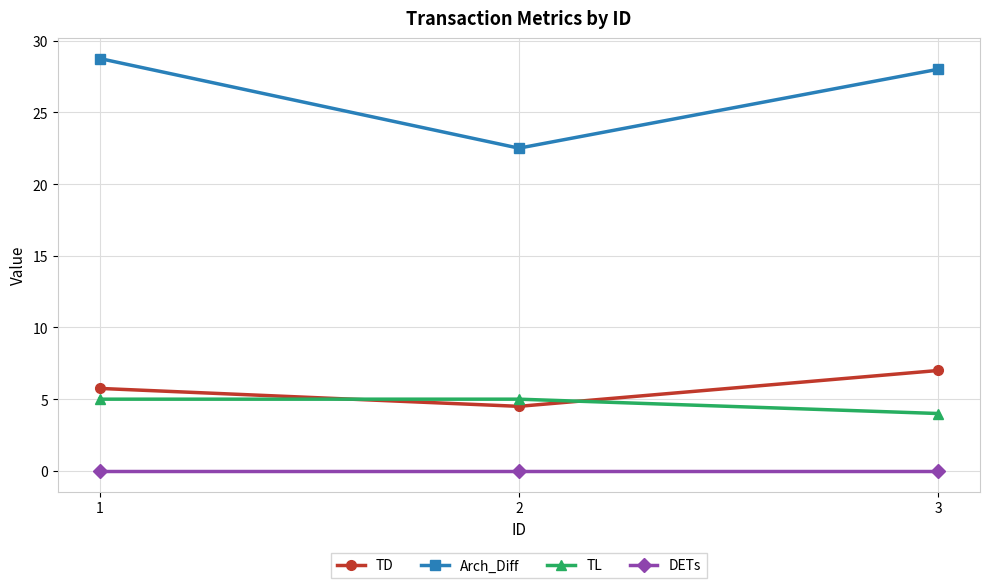

Reading right to left, what are all the values shown in this chart?

TD: 3=7.0	2=4.5	1=5.8
Arch_Diff: 3=28.0	2=22.5	1=28.8
TL: 3=4.0	2=5.0	1=5.0
DETs: 3=0.0	2=0.0	1=0.0